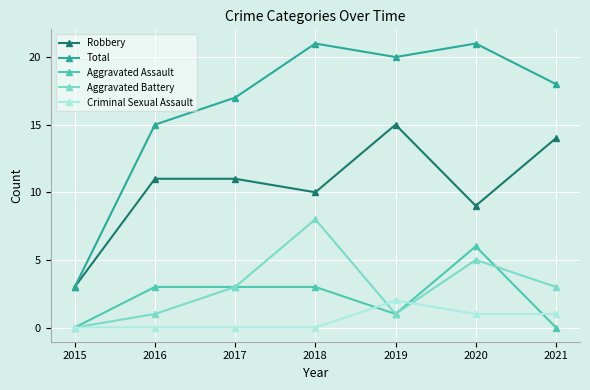

Count the number of data series in this chart.

5